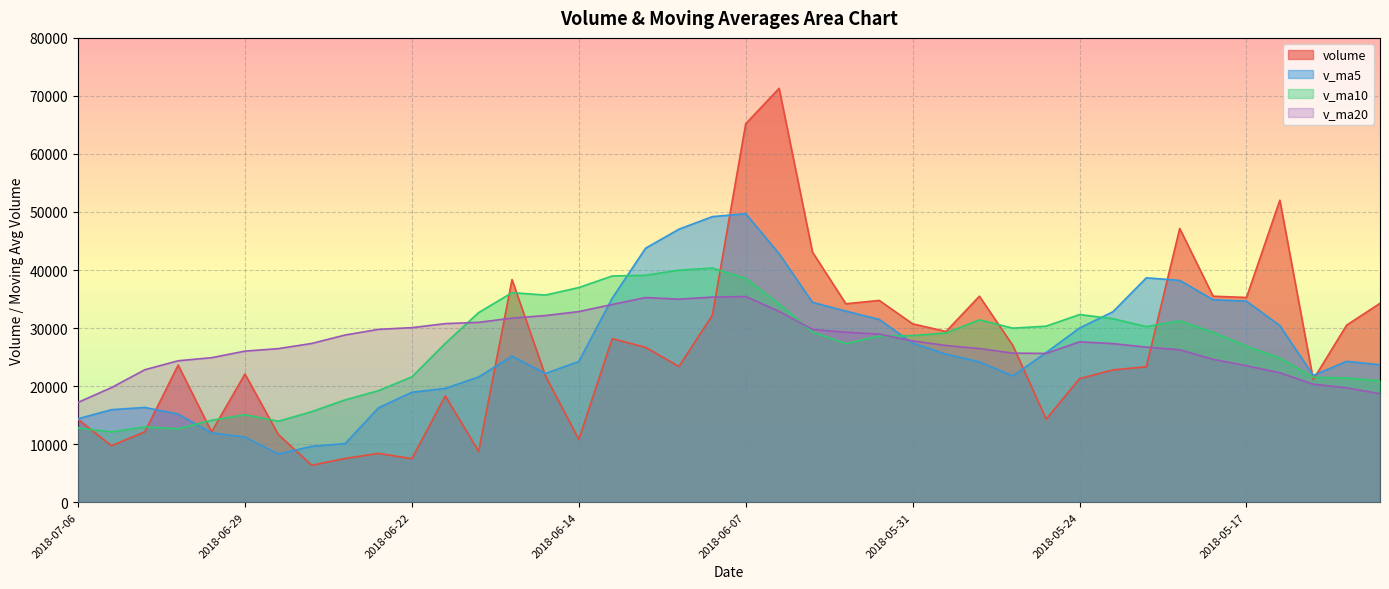

At 2018-06-12, list the series in order from smallest to largest.

volume, v_ma20, v_ma10, v_ma5